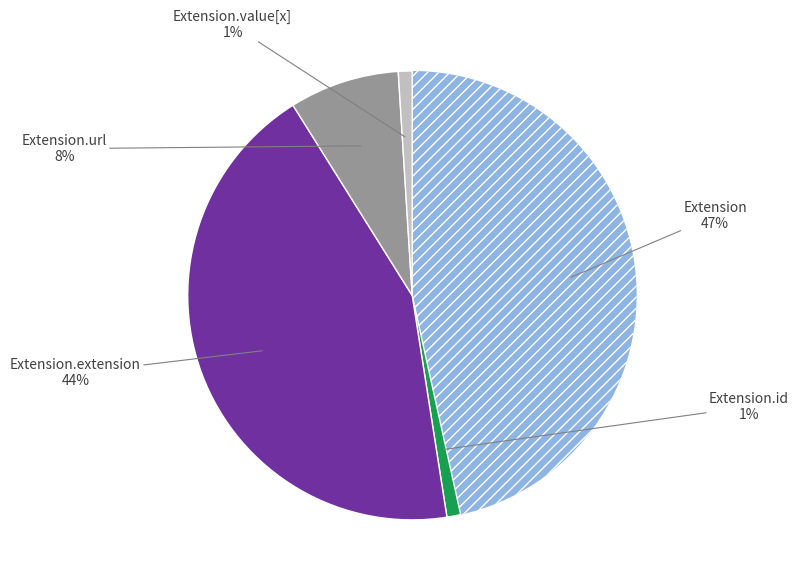

Does any single category account for the majority?

No